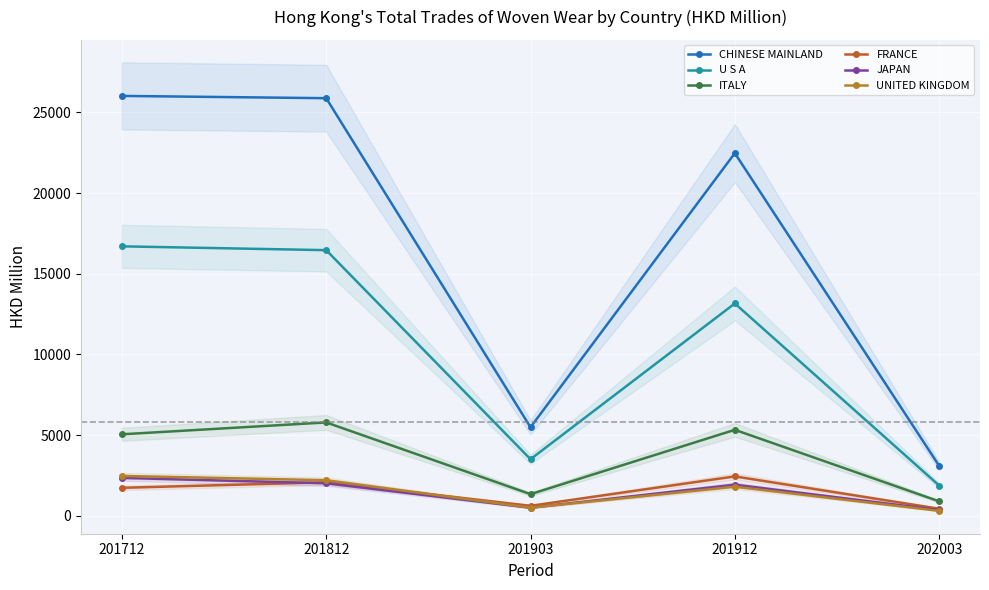

Reading left to right, list all the values displayed in this chart.

CHINESE MAINLAND: 201712=26023.0	201812=25882.4	201903=5482.9	201912=22474.4	202003=3095.0
U S A: 201712=16698.5	201812=16461.4	201903=3502.6	201912=13157.9	202003=1872.8
ITALY: 201712=5047.6	201812=5783.3	201903=1336.3	201912=5324.7	202003=890.5
FRANCE: 201712=1729.8	201812=2071.9	201903=614.2	201912=2436.6	202003=433.0
JAPAN: 201712=2345.1	201812=2009.2	201903=494.8	201912=1924.4	202003=353.5
UNITED KINGDOM: 201712=2465.4	201812=2200.9	201903=499.7	201912=1798.7	202003=299.4